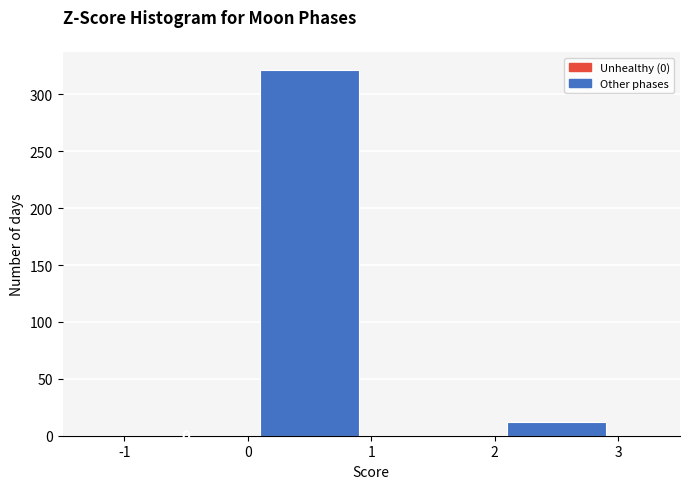

Over which range of the x-axis is the bar tallest?

0 to 1